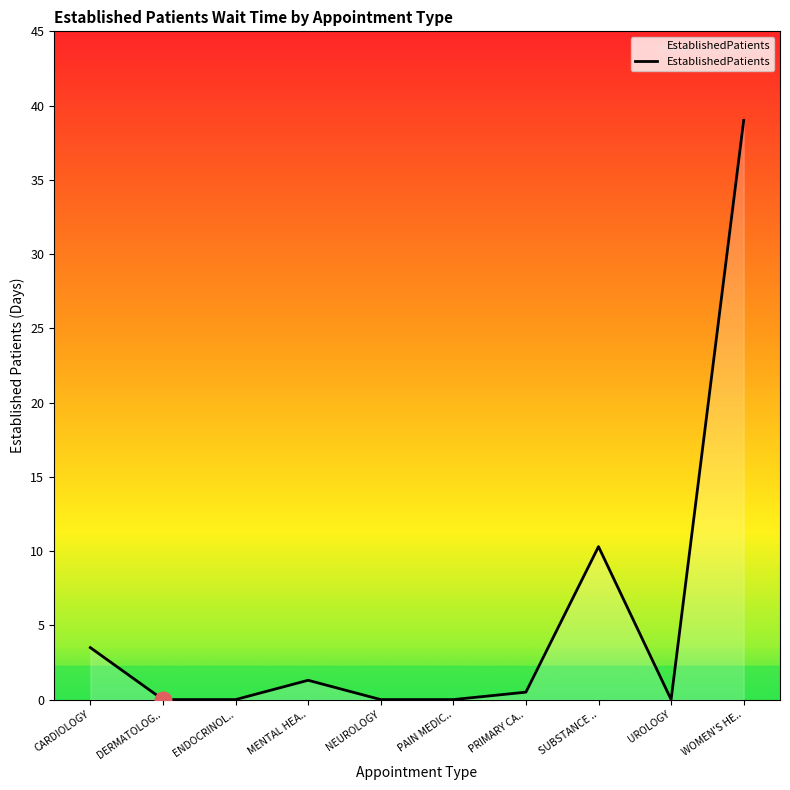

True or false: the data has more than 0 interior local peaks.

True